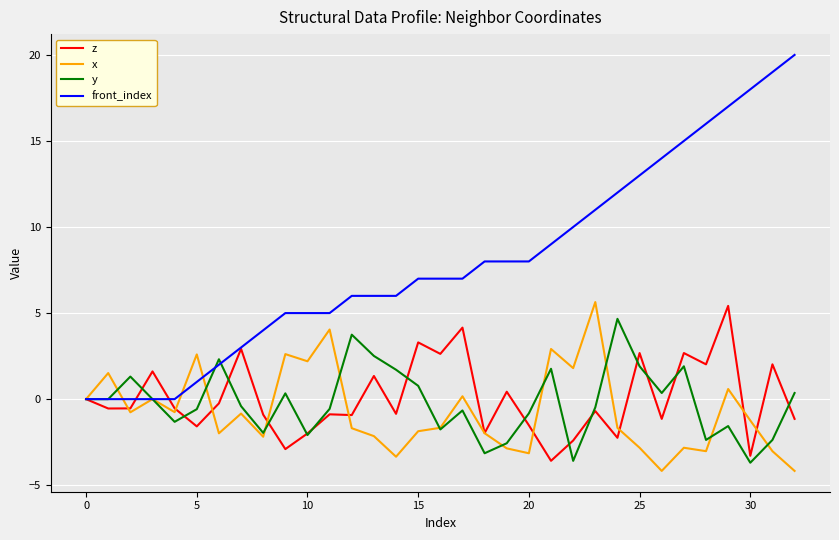

Which series has the largest range (max minus min)?

front_index